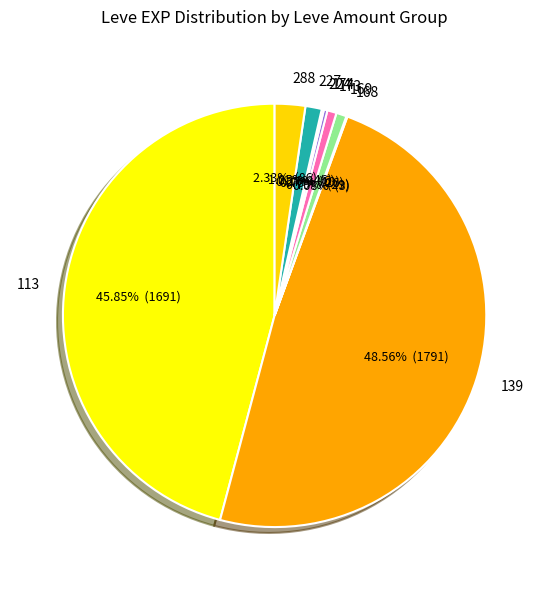

Which has a higher value, 139 or 288?

139